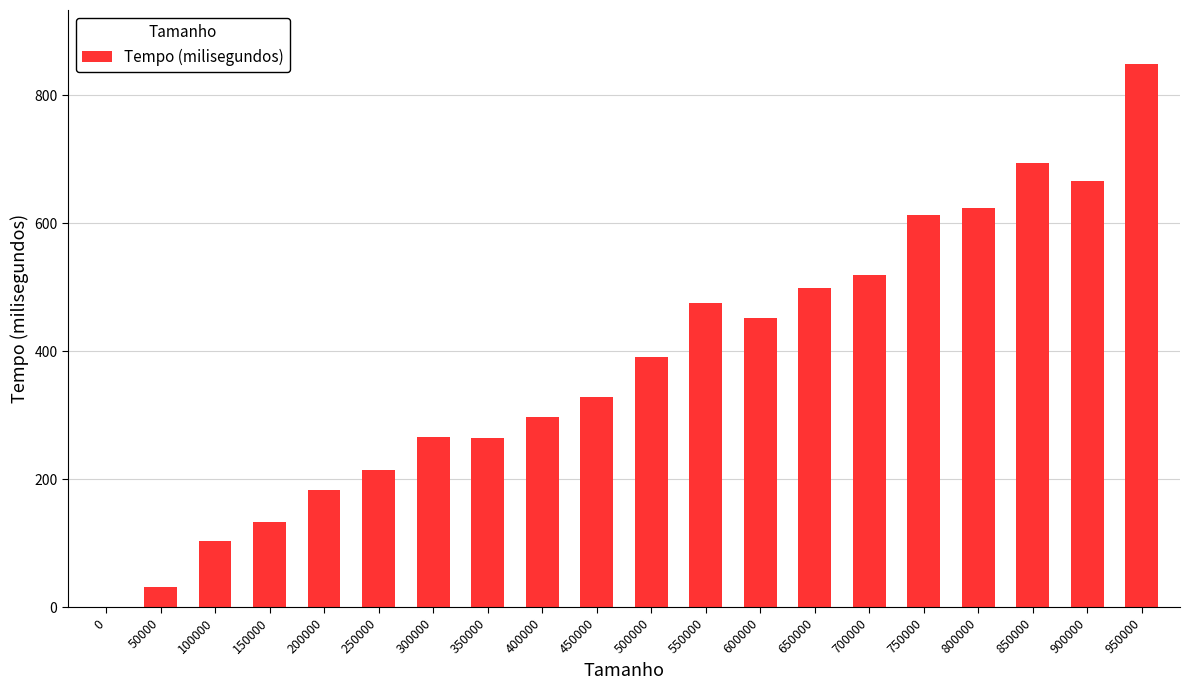

The value at 250000 is 50.2. True or false?

False